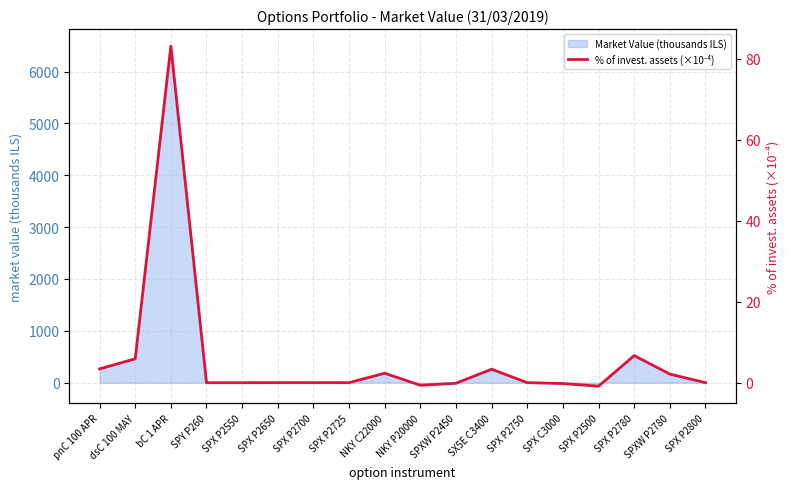

Reading left to right, list all the values displayed in this chart.

3.4	5.9	83.1	0.0	0.0	0.0	0.0	0.0	2.3	-0.6	-0.1	3.3	0.0	-0.2	-0.9	6.7	2.1	0.0